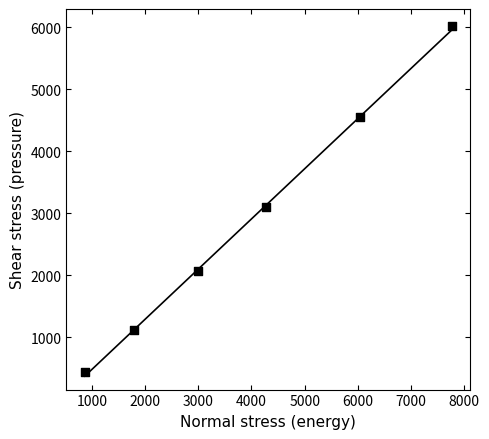

What is the range of X values (max minus min)?

6905.8